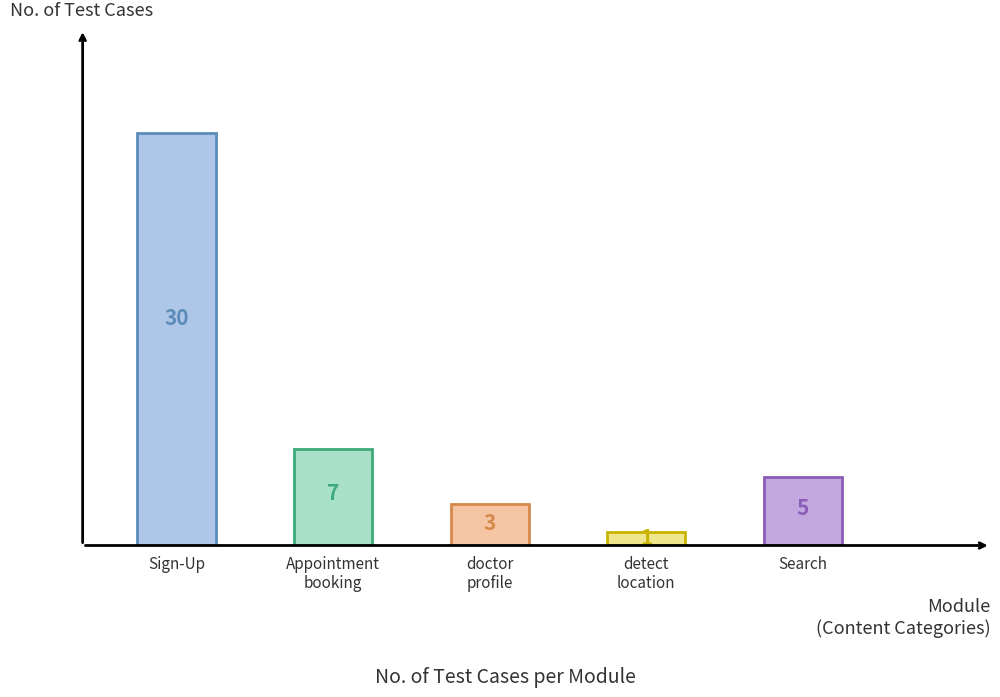

What is the approximate value at Sign-Up, to the nearest 5?

30